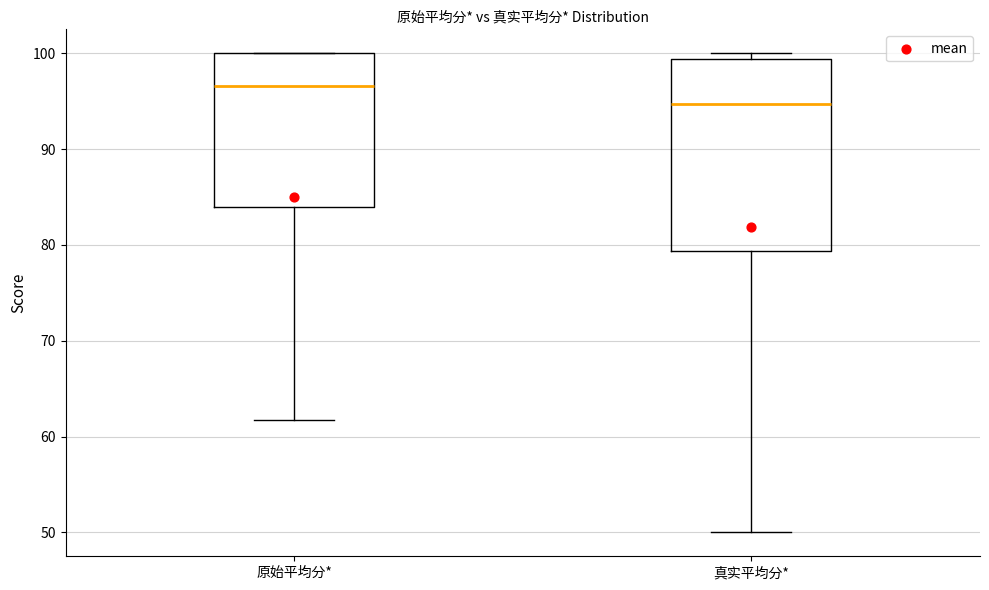

Where is the lower edge of the box for 原始平均分* on the y-axis? The values are not printed on the chart, so give them approximately, as read against the axis.

84